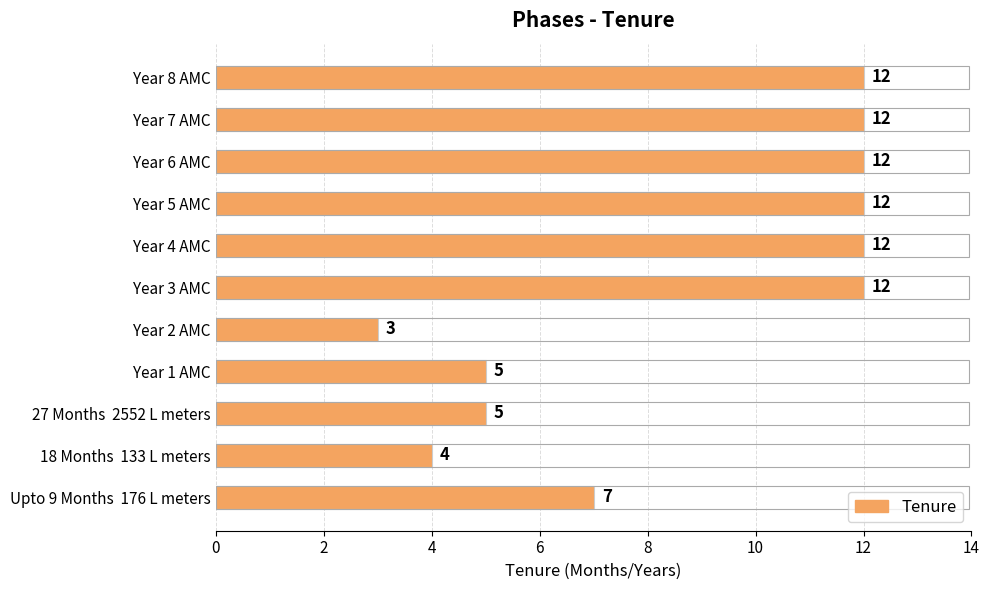

What is the minimum value shown in the chart?

3